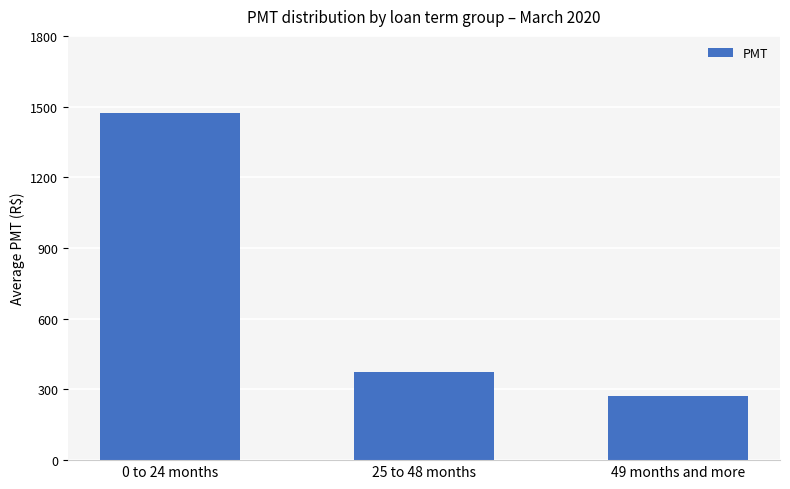

Reading right to left, extract all data points from this chart.

49 months and more=271.9	25 to 48 months=372.0	0 to 24 months=1471.1